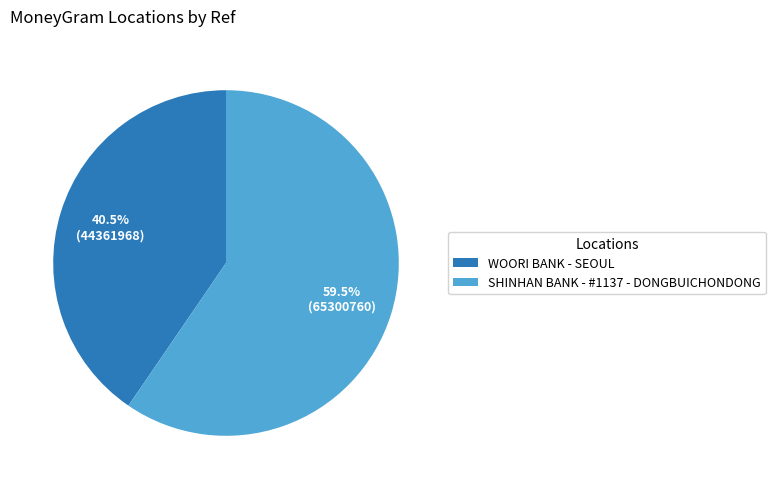

Which category has the smallest portion of the pie?

WOORI BANK - SEOUL